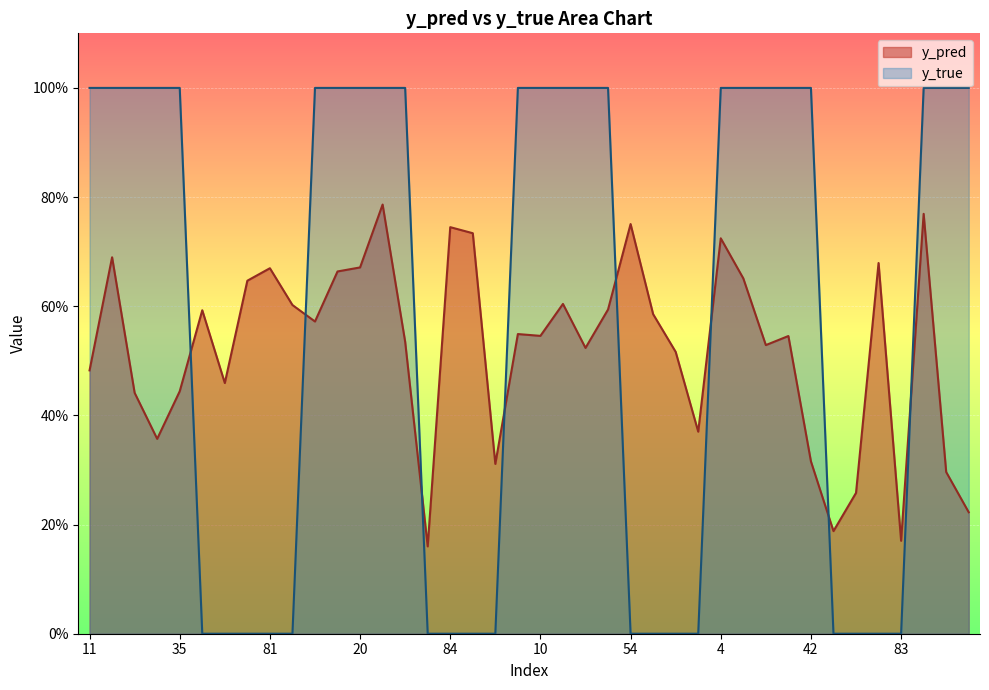

What is the difference between the second highest and second lowest values in the y_true series?

1.0